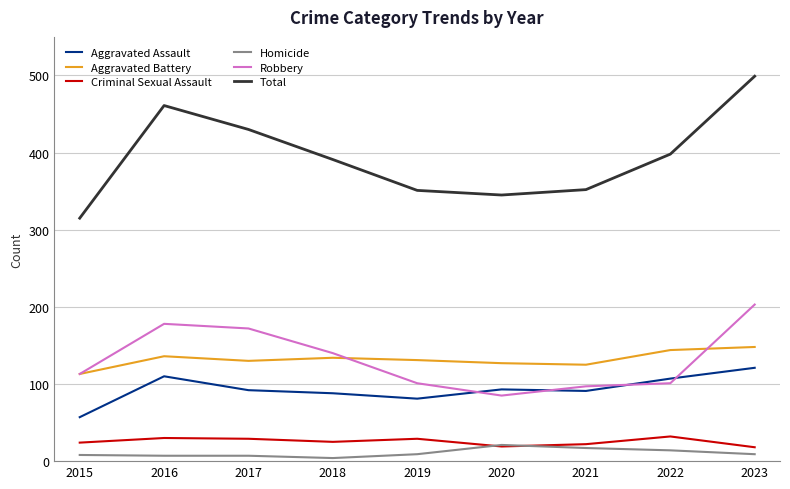

Does the chart display data point markers on the line(s)?

No